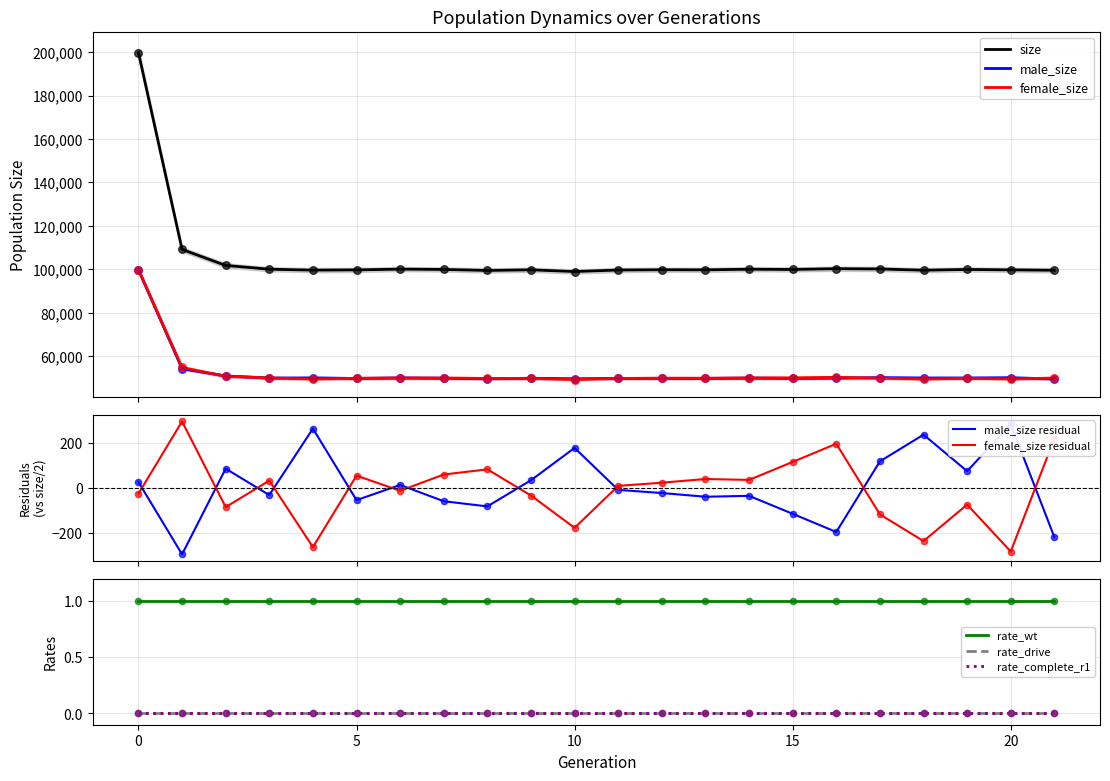

Which series has the widest spread of Y values?

size